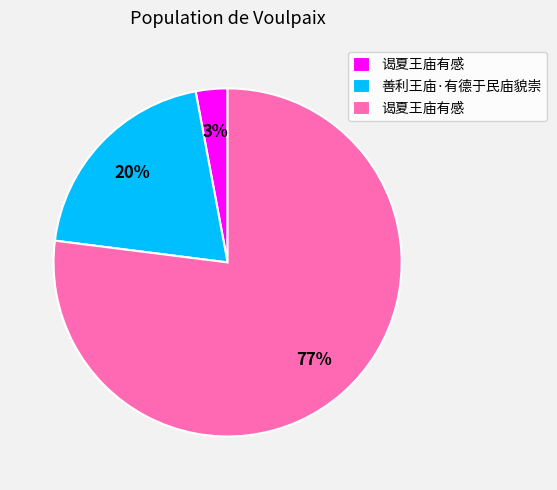

How many slices are in this pie chart?

3